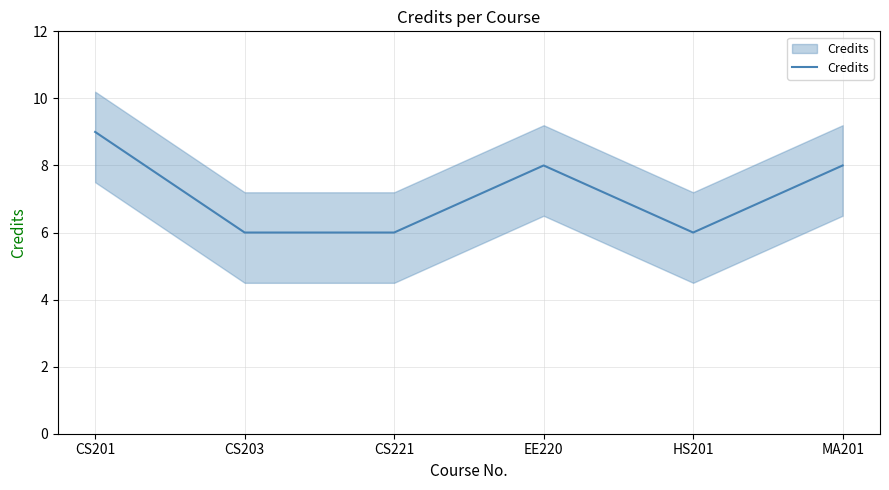

Where does the data first go above 8?

CS201